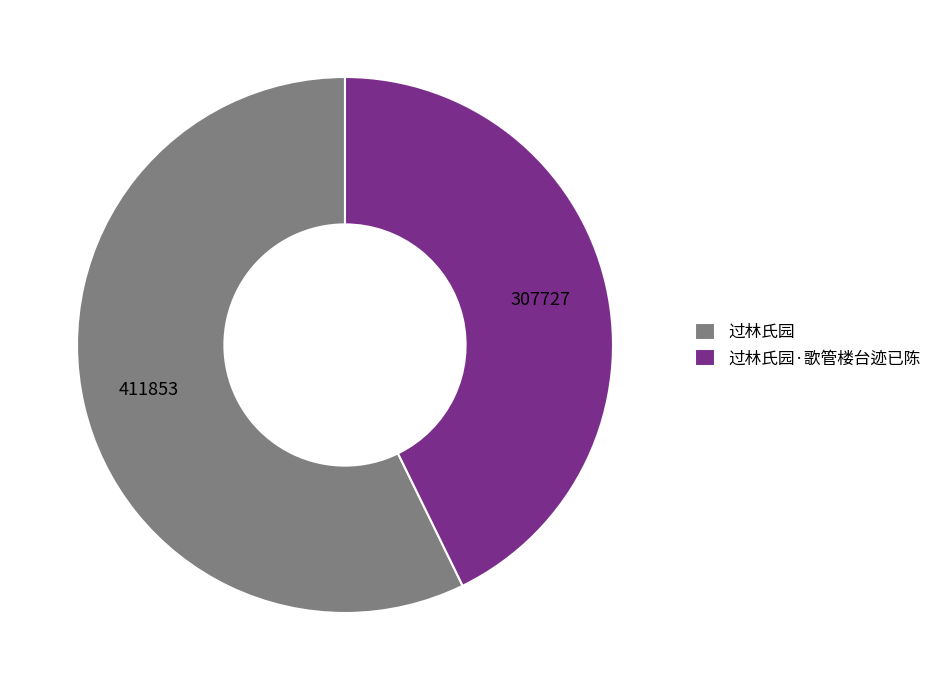

Is it true that 过林氏园·歌管楼台迹已陈 is 43% of the pie?

True